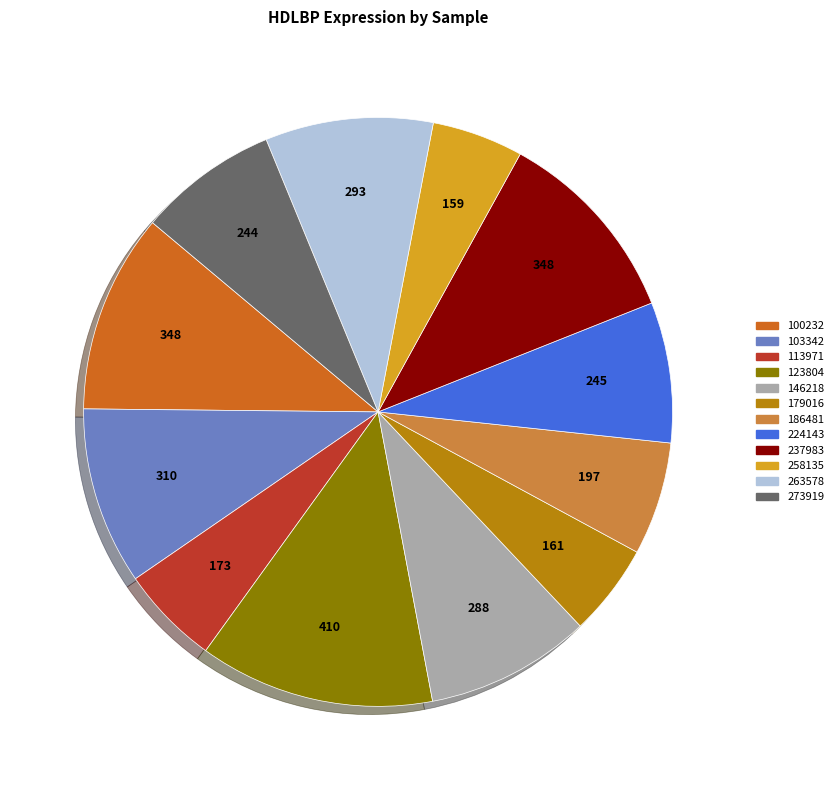

Count the number of slices in the pie.

12